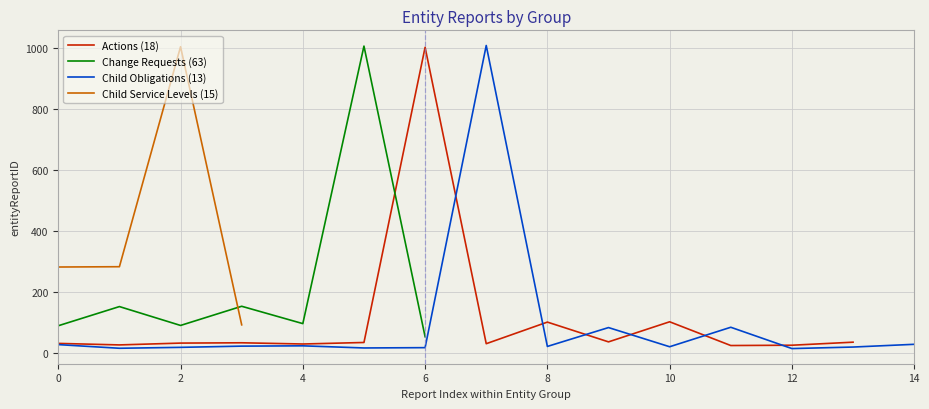

How many intersections are there between Actions and Change Requests?

1